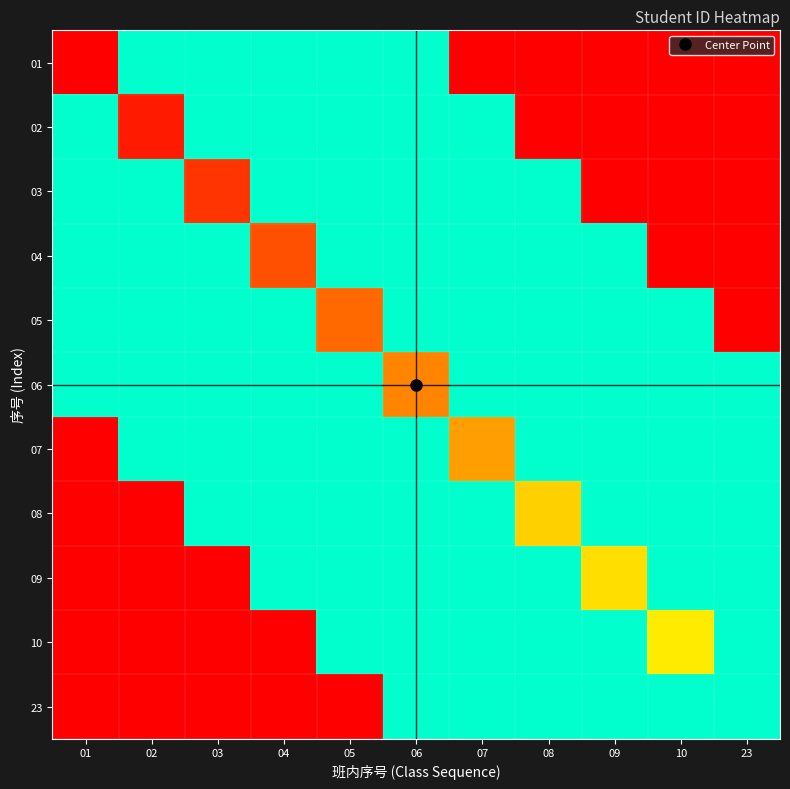

Which label corresponds to the largest value in the chart?

10